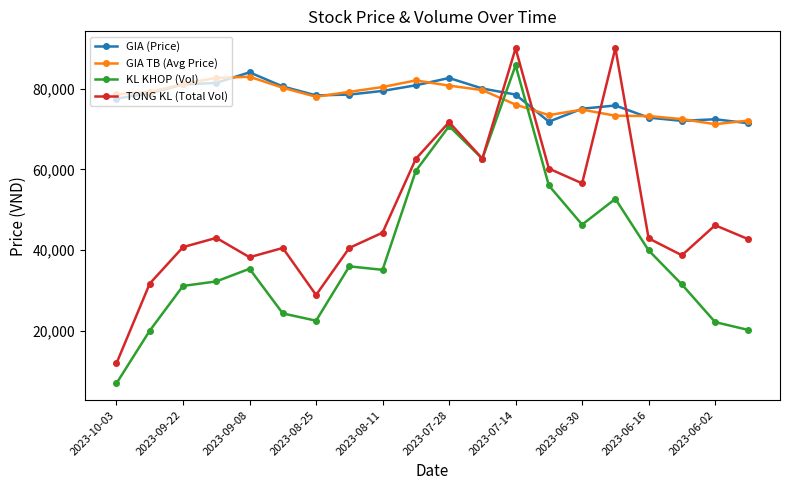

What is the minimum value for GIA TB (Avg Price)?

71176.6